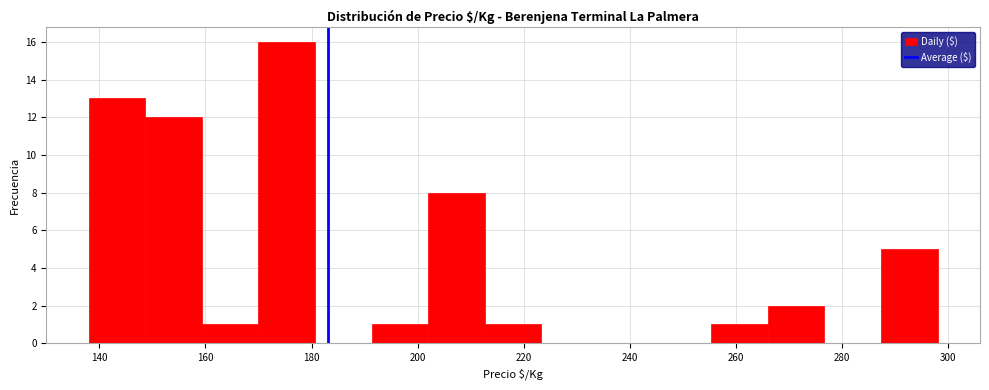

Reading left to right, transcribe this chart: for each bar, give the range it covers on the x-axis and its height. Neither the bar edges nor the heights are printed on the chart, so give them approximately, as read against the axes.

138 to 148: 13
148 to 160: 12
160 to 170: 1
170 to 180: 16
180 to 192: 0
192 to 202: 1
202 to 212: 8
212 to 224: 1
224 to 234: 0
234 to 244: 0
244 to 256: 0
256 to 266: 1
266 to 276: 2
276 to 288: 0
288 to 298: 5